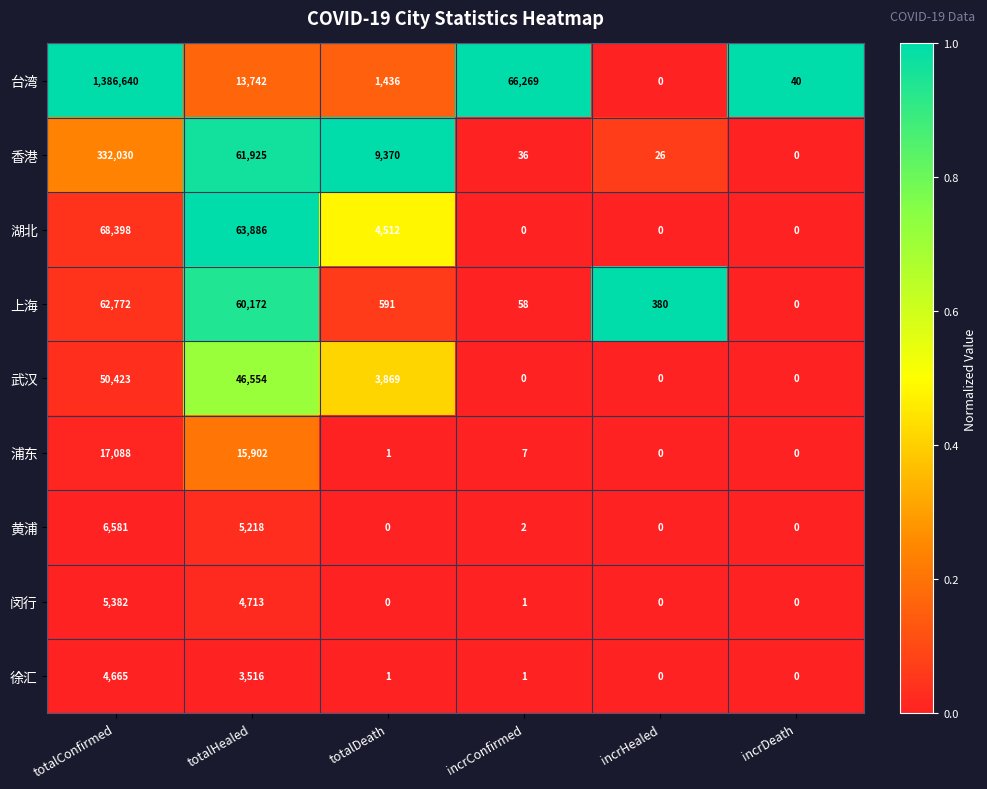

What is the total value across all series at incrConfirmed?

66374